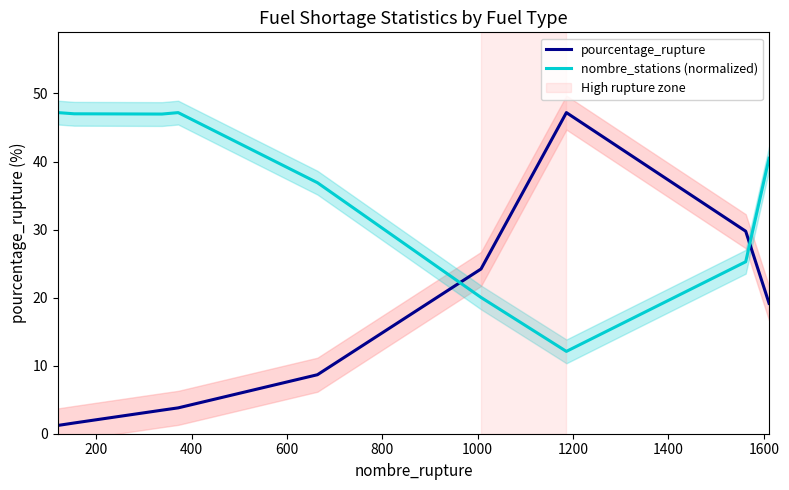

At how many categories does at least one series exceed 11?

9